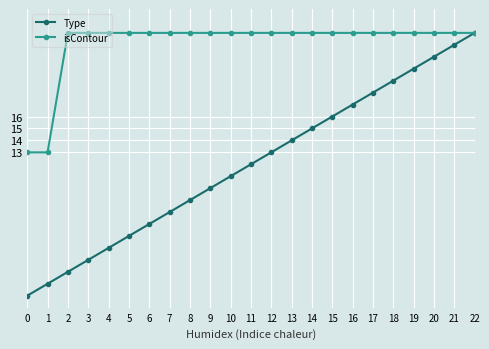

True or false: Type has more than 1 interior local peaks.

False